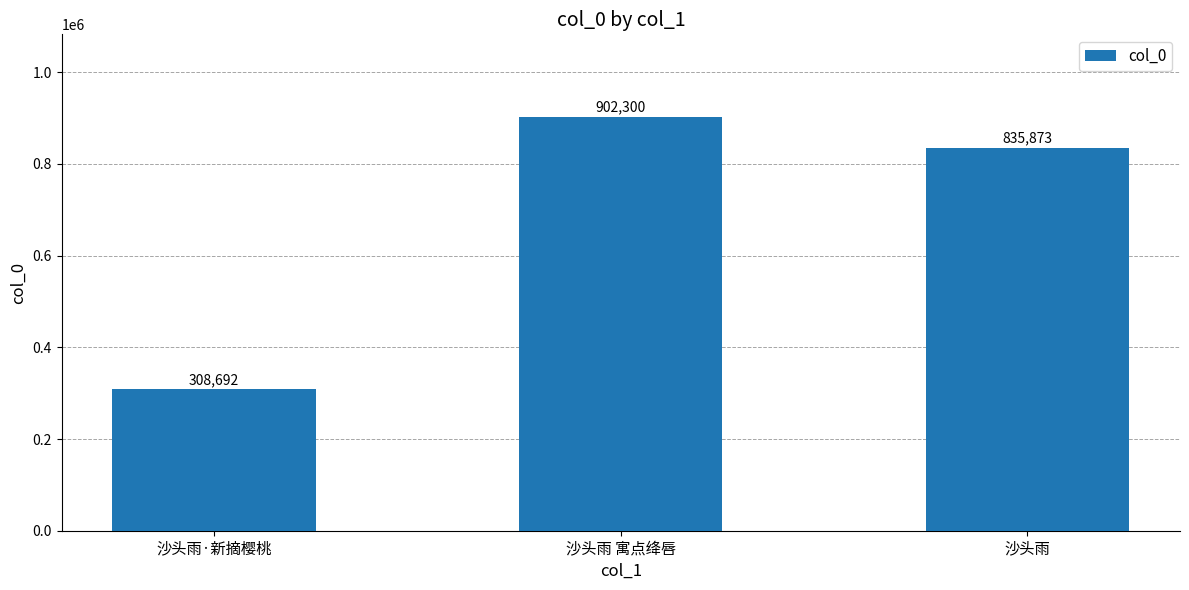

What position from the left is 沙头雨?

3